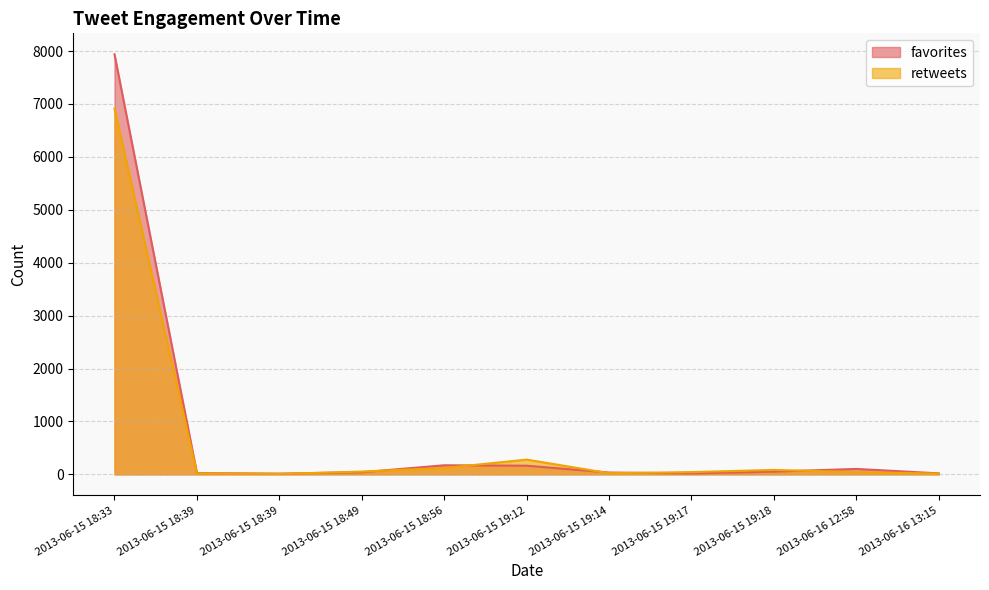

Is the value of favorites at 2013-06-15 18:49 greater than the value of retweets at 2013-06-15 18:56?

No